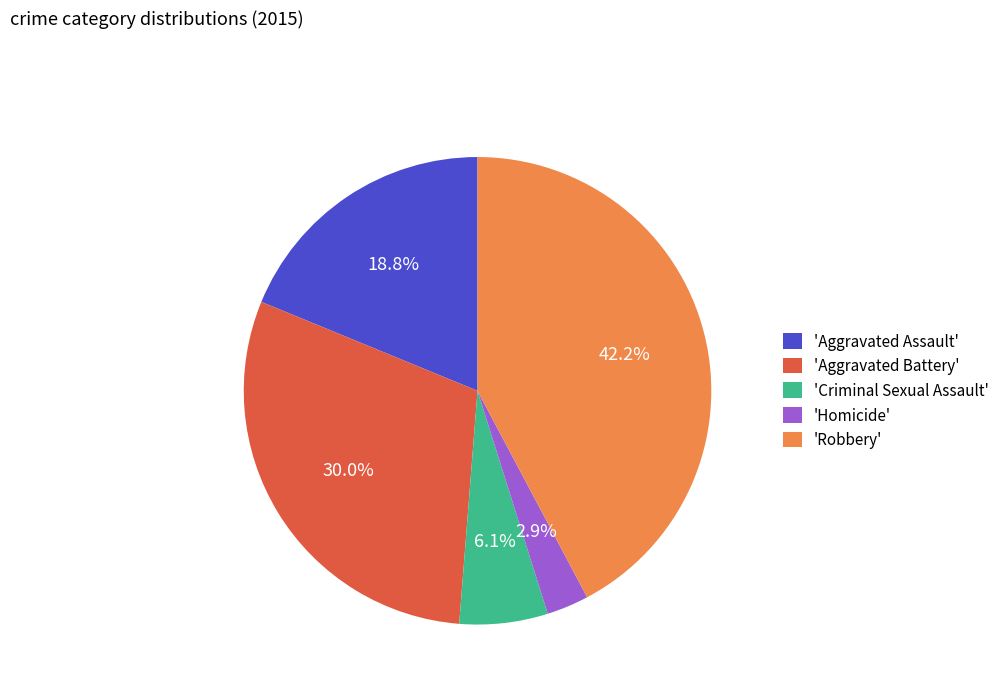

Is there any slice that represents more than half of the pie?

No